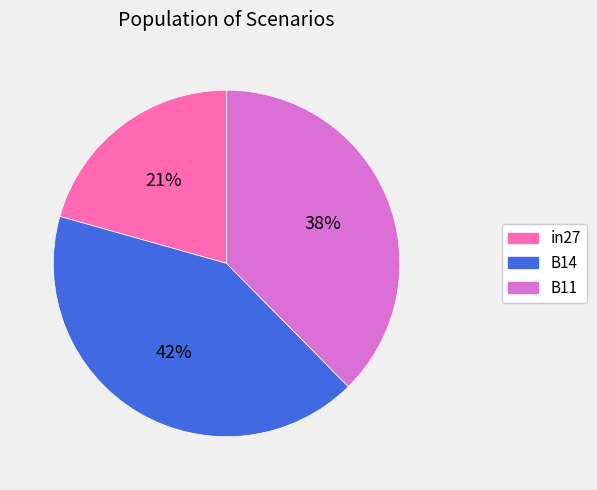

To the nearest percent, what is the difference between the largest and smallest slice percentages?

21%